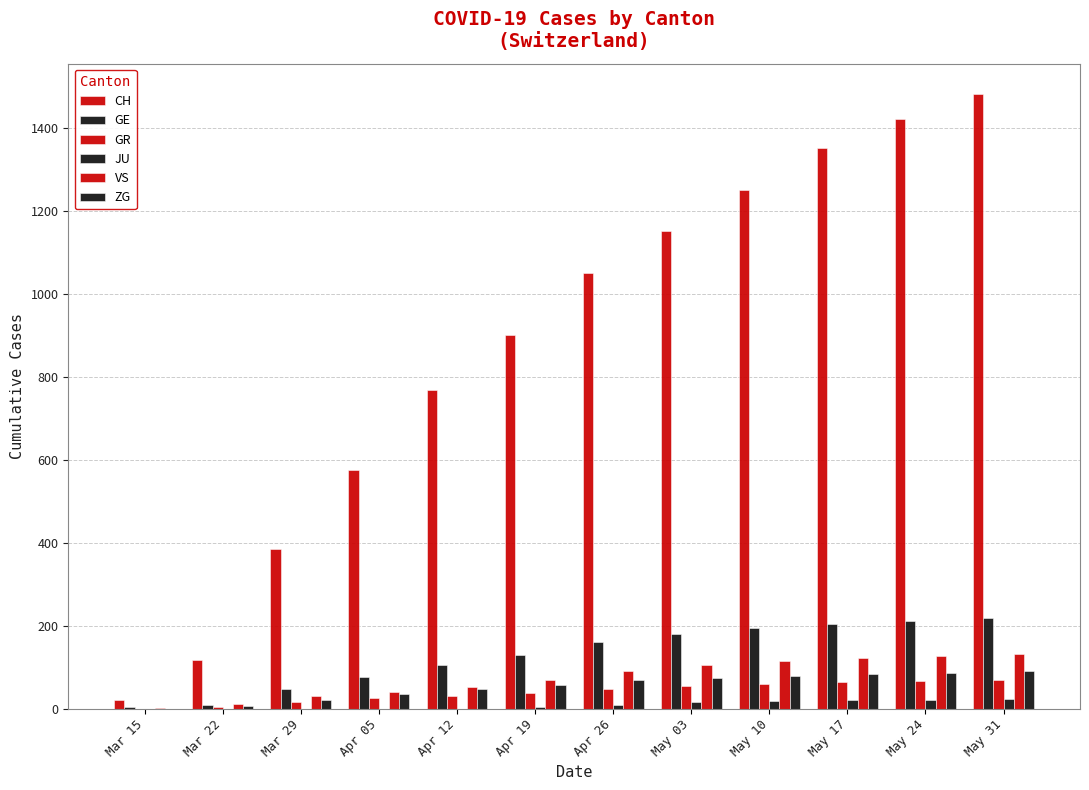

Rank the categories by GE value from lowest to highest.

Mar 15, Mar 22, Mar 29, Apr 05, Apr 12, Apr 19, Apr 26, May 03, May 10, May 17, May 24, May 31